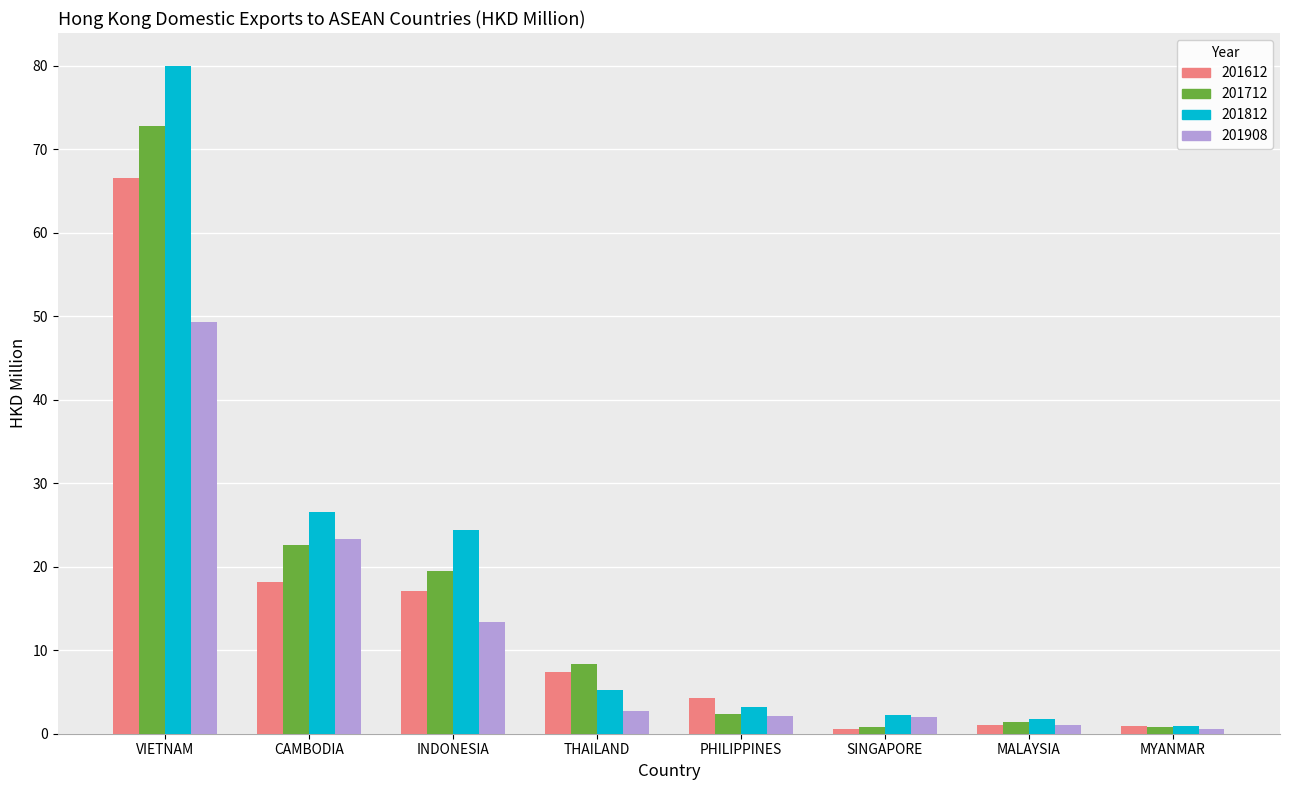

Which series changed the most between VIETNAM and CAMBODIA?

201812